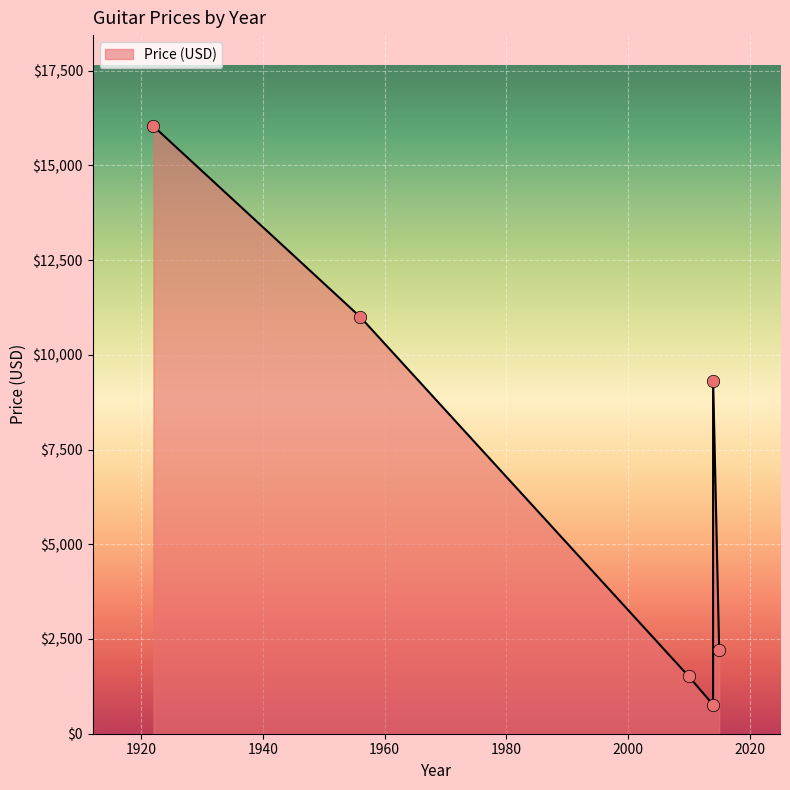

Approximately how many times larger is the value at Fender Stratocaster
(2014) compared to Martin Grand J12-16GTE
(2015)?

0.3